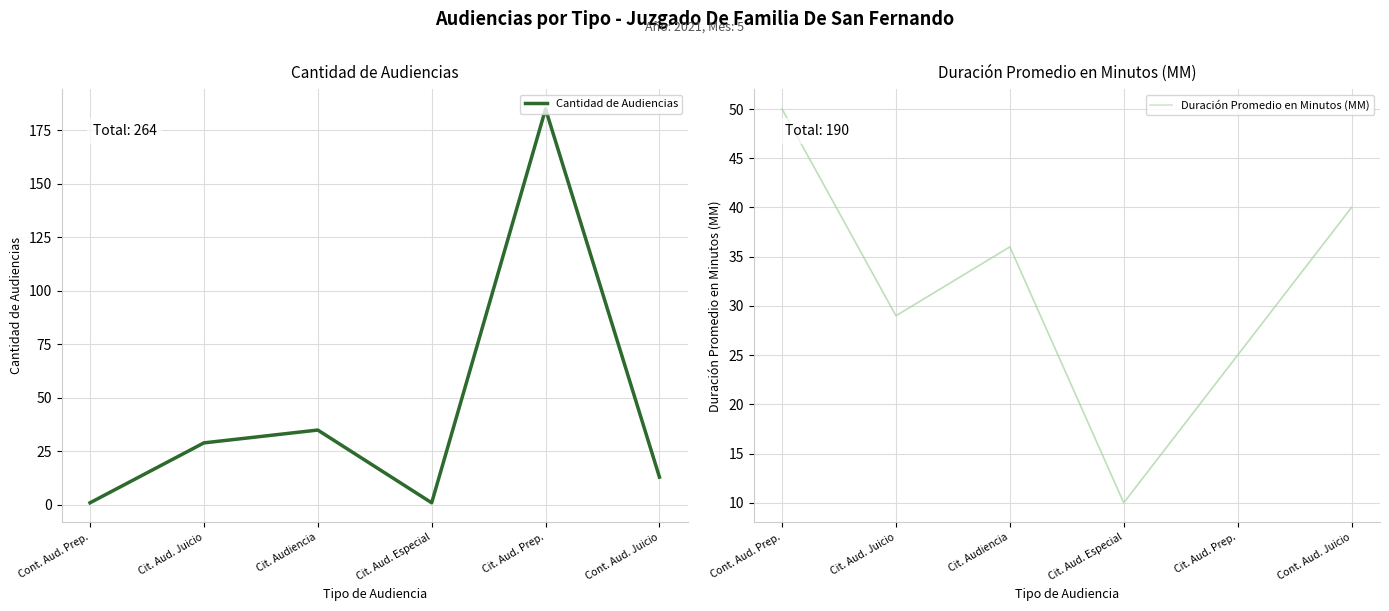

How many data points does each series have?

6